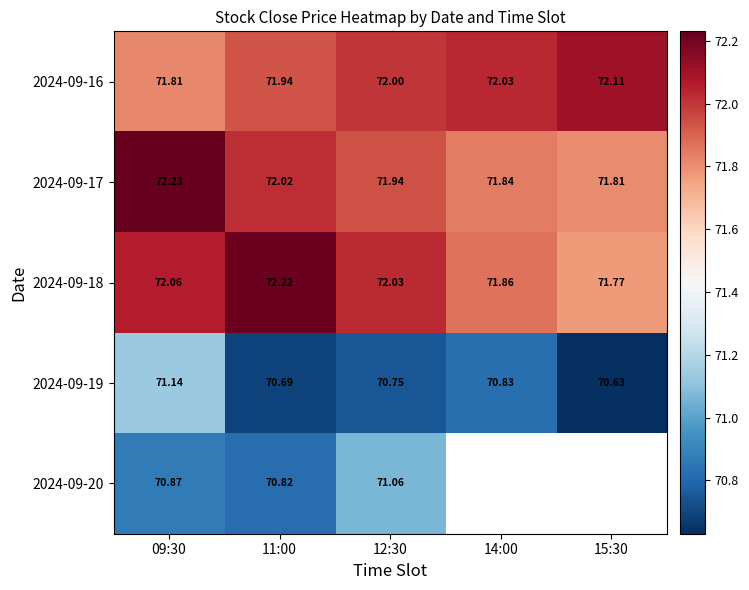

Is the value of 2024-09-17 at 11:00 greater than the value of 2024-09-16 at 09:30?

Yes